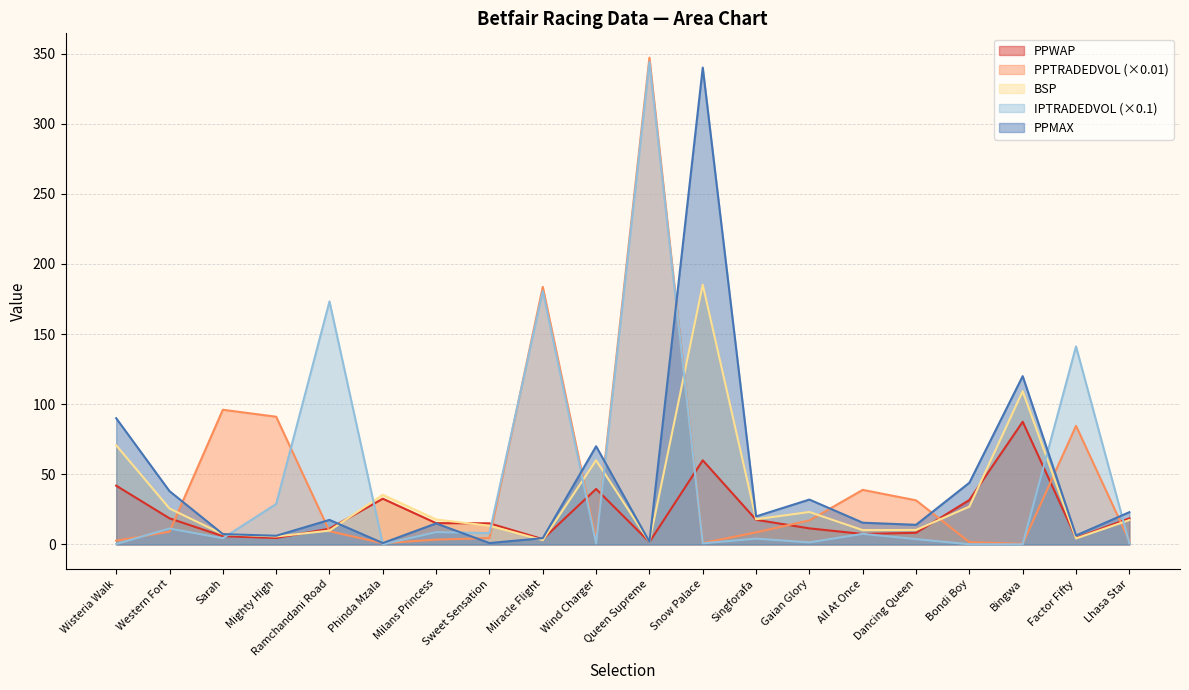

At which label does PPMAX reach its peak?

Snow Palace